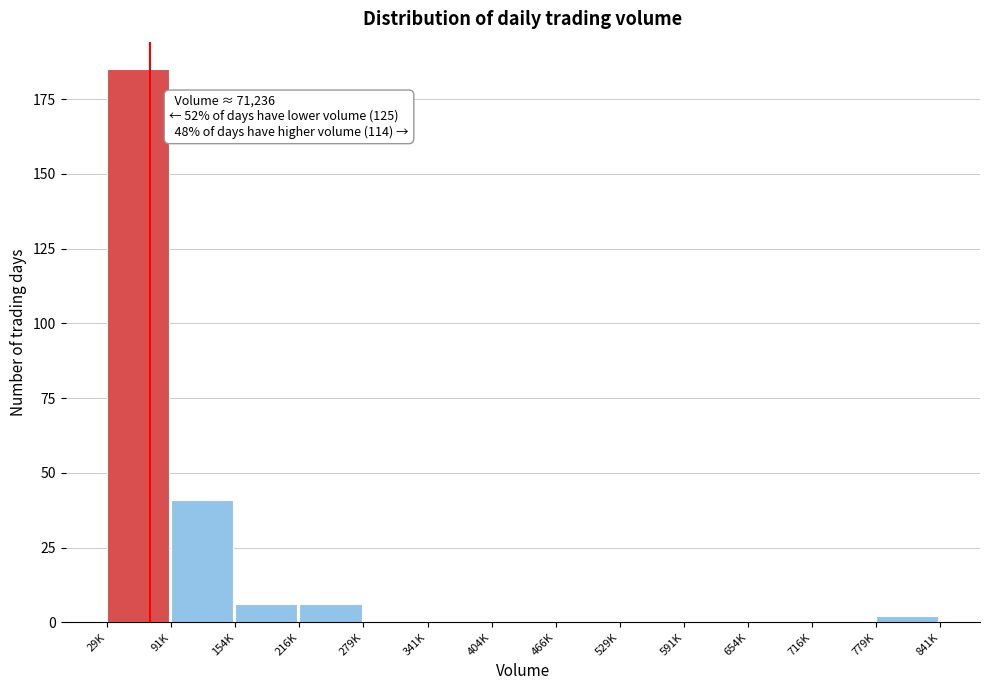

Reading left to right, what are all the values shown in this chart?

29K=185	91K=41	154K=6	216K=6	279K=0	341K=0	404K=0	466K=0	529K=0	591K=0	654K=0	716K=0	779K=2